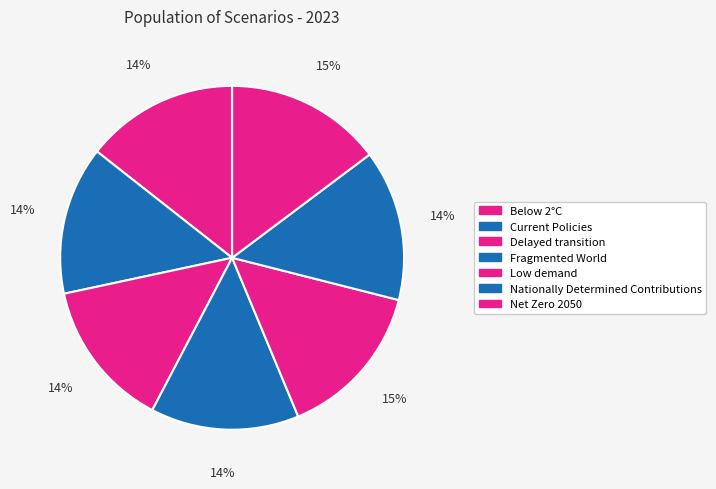

To the nearest percent, what portion does Below 2°C represent?

14%